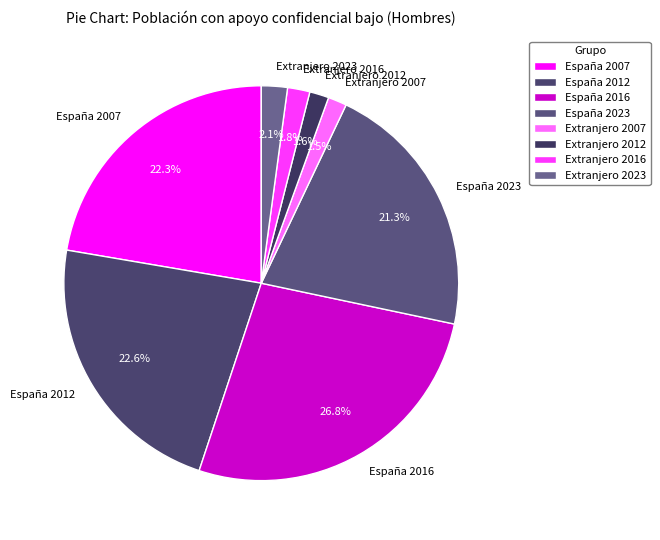

To the nearest percent, what is the difference between the España 2012 and España 2016 slice percentages?

4%